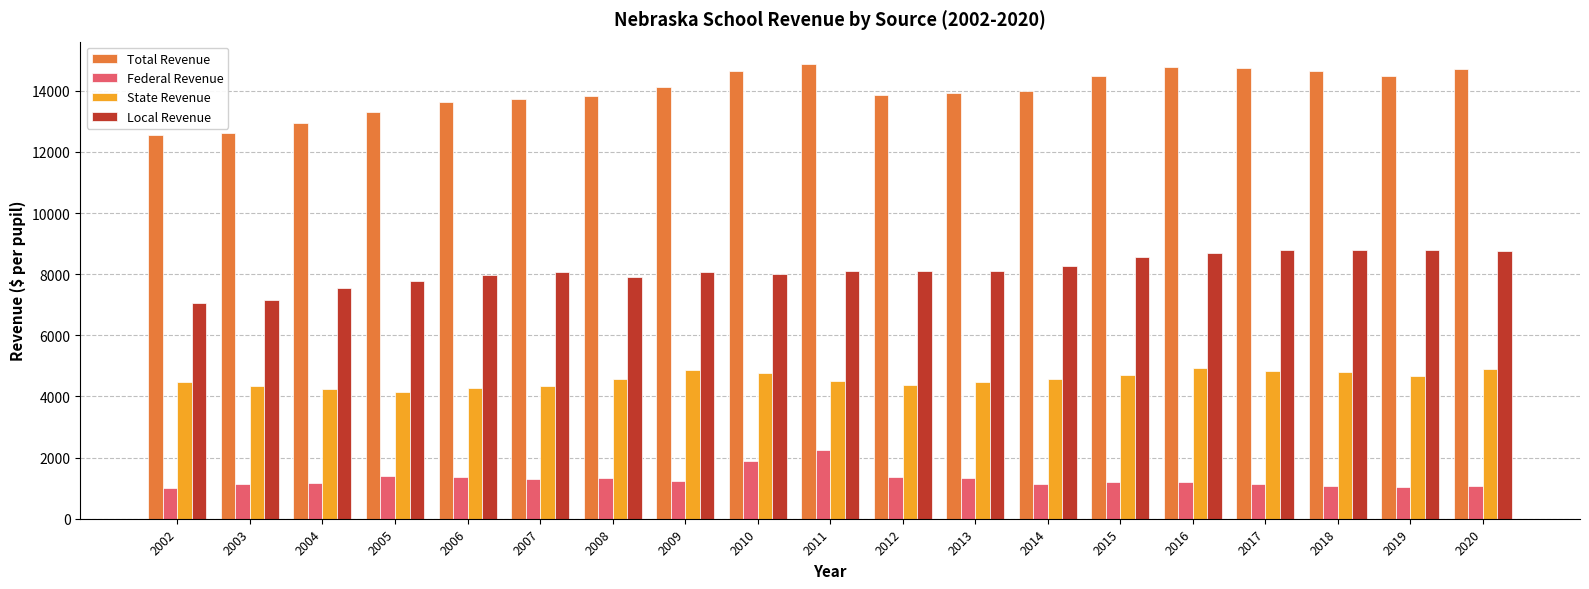

Is the value of Local Revenue at 2014 greater than the value of Total Revenue at 2007?

No